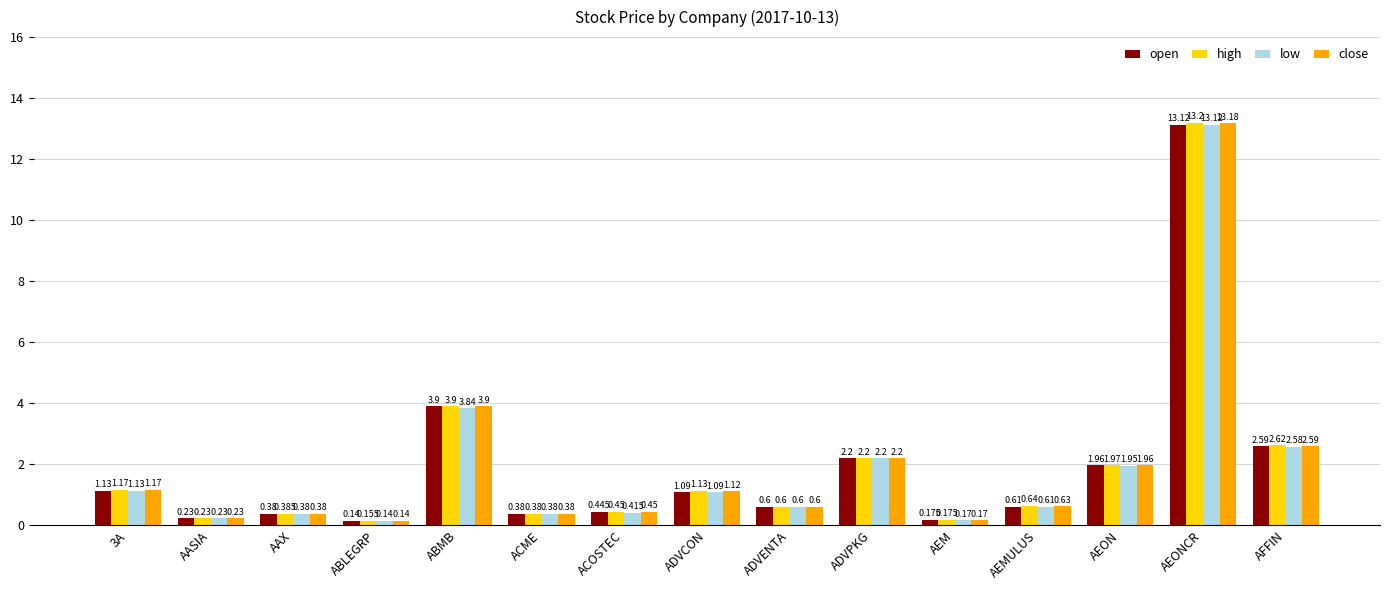

Which label corresponds to the smallest value in the chart?

ABLEGRP